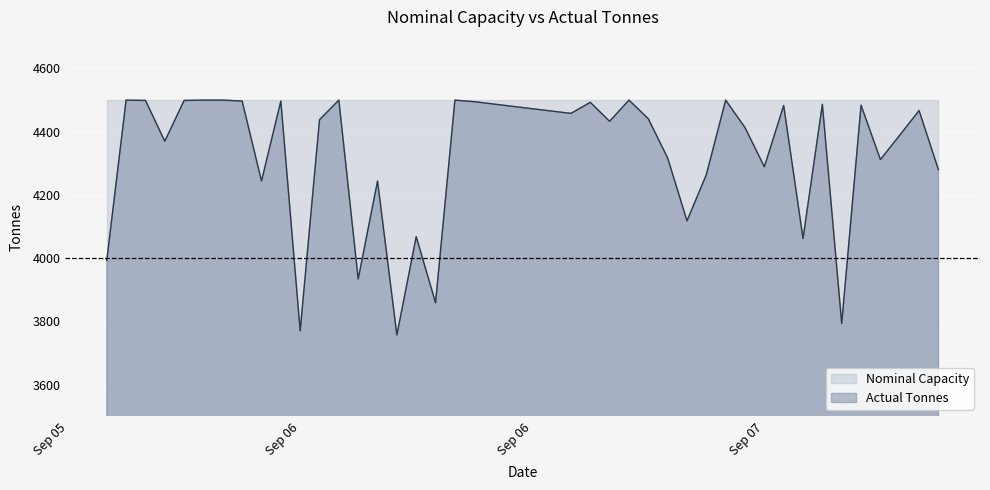

Reading left to right, what are all the values shown in this chart?

3993	4500	4499	4370	4499	4500	4500	4497	4244	4497	3770	4438	4500	3934	4244	3757	4068	3859	4500	4495	4458	4493	4433	4500	4441	4317	4118	4264	4500	4413	4289	4483	4062	4487	3793	4484	4312	4389	4467	4280